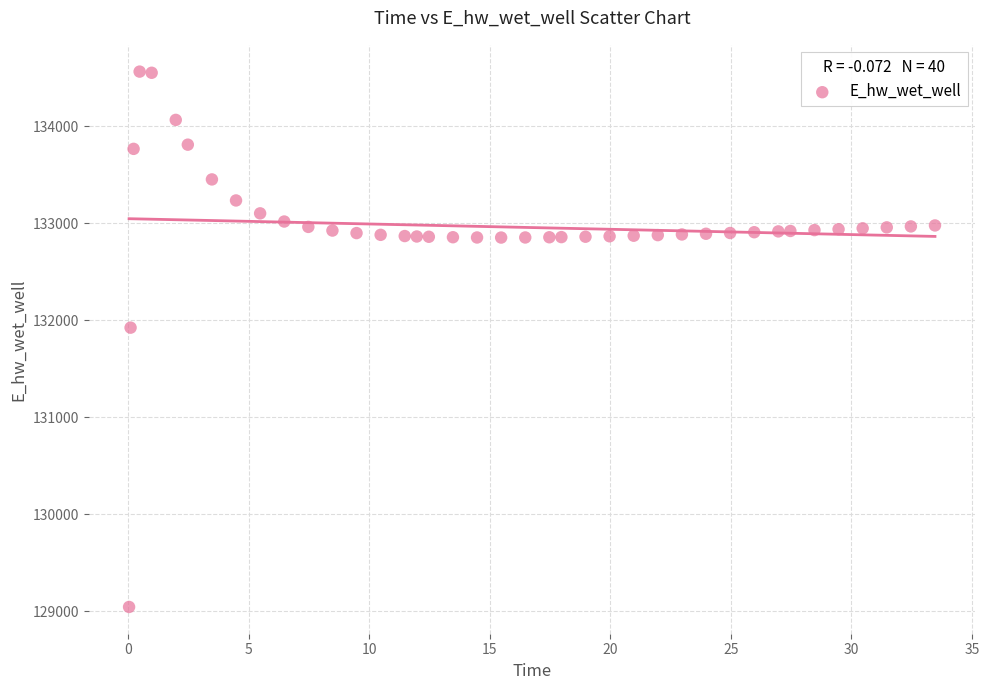

What Y value in the scatter plot is closest to 131803?

131923.2